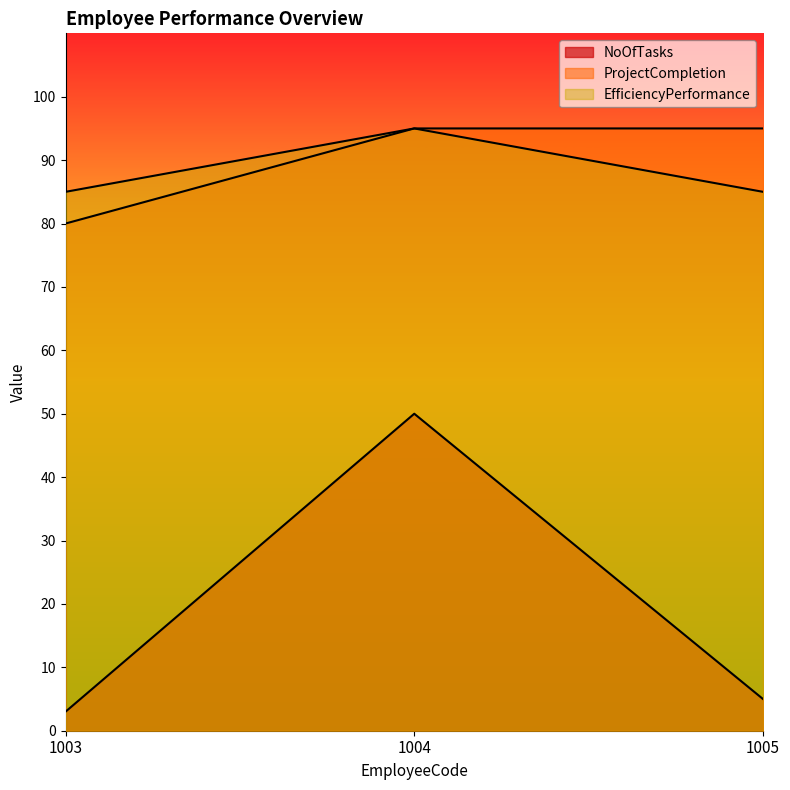

Count the number of data series in this chart.

3